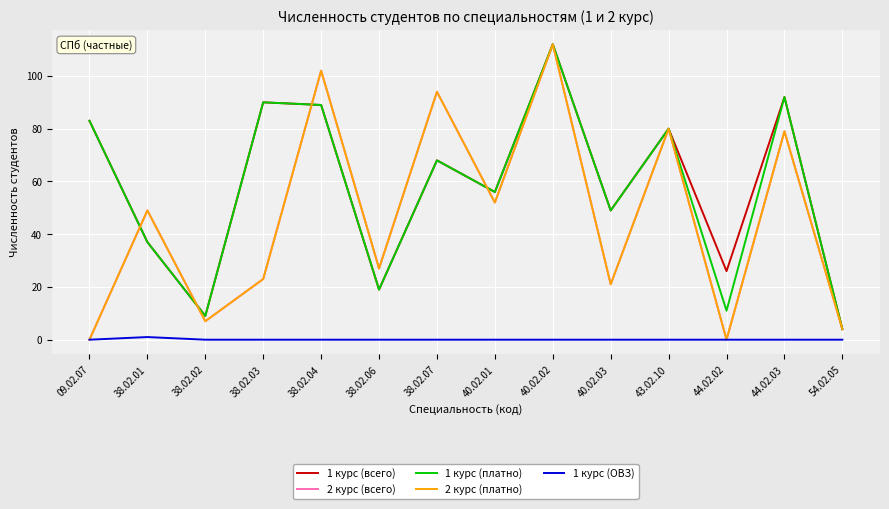

What is the label of the 6th point from the right?

40.02.02